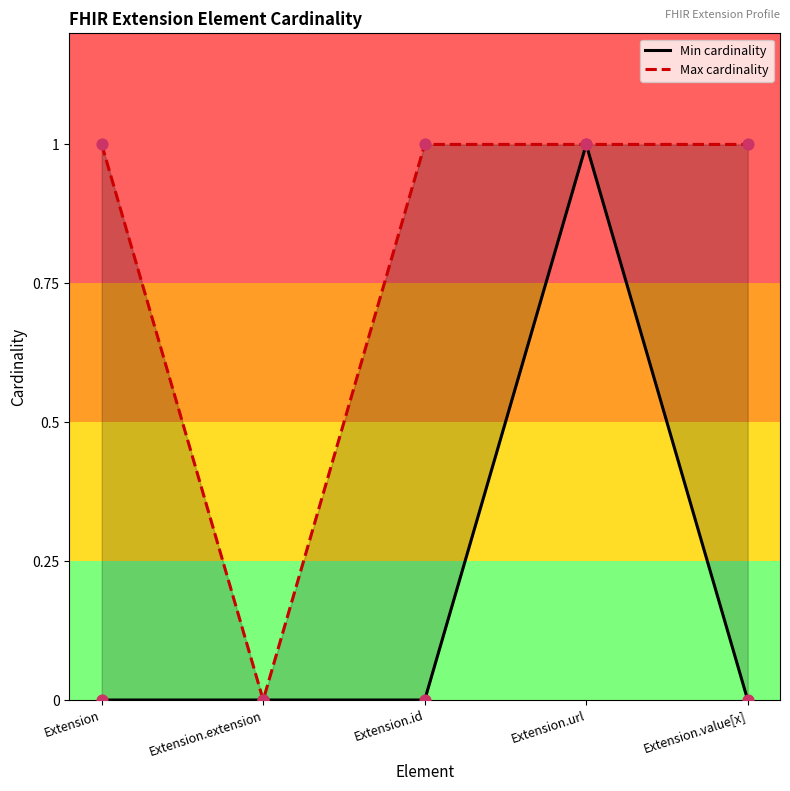

At which category is the sum across all series the highest?

Extension.url